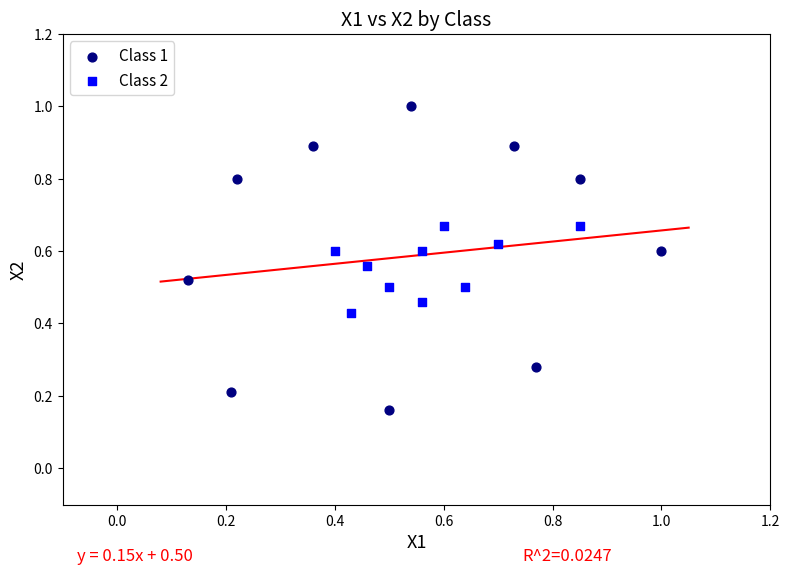

What are all the series names shown in the legend?

Class 1, Class 2